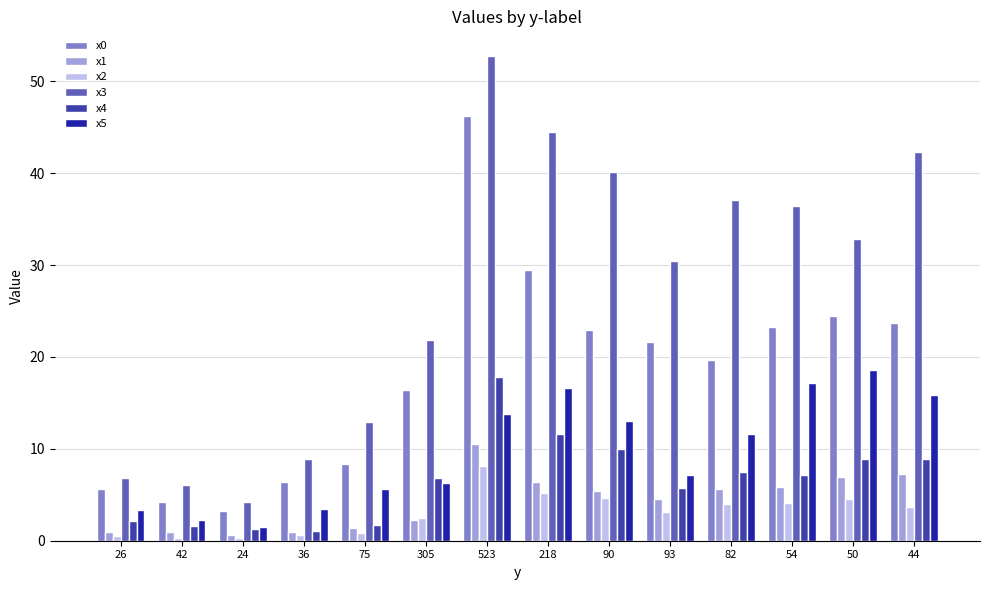

True or false: x2 has a value of 4.0 at 82.

True